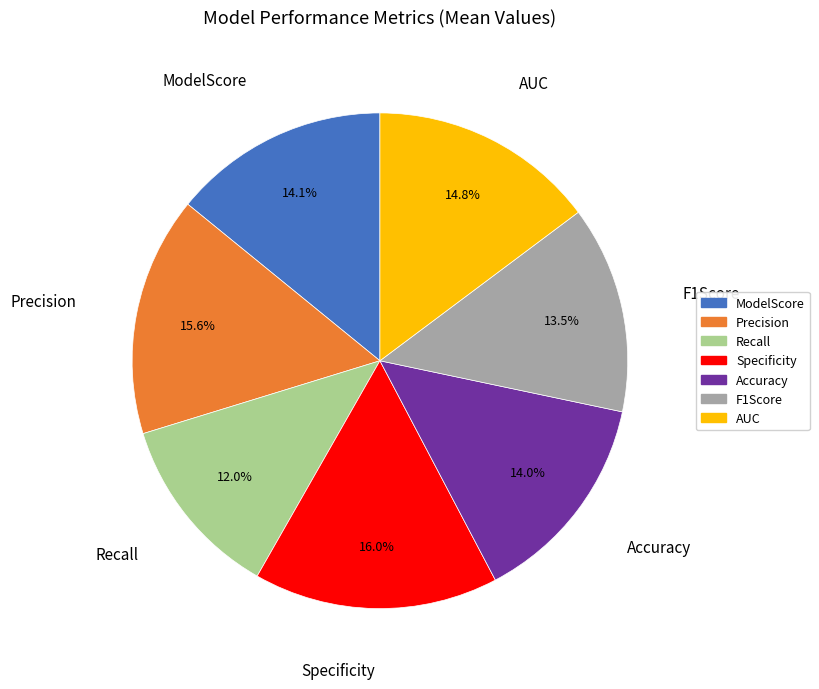

How many segments does this pie chart have?

7